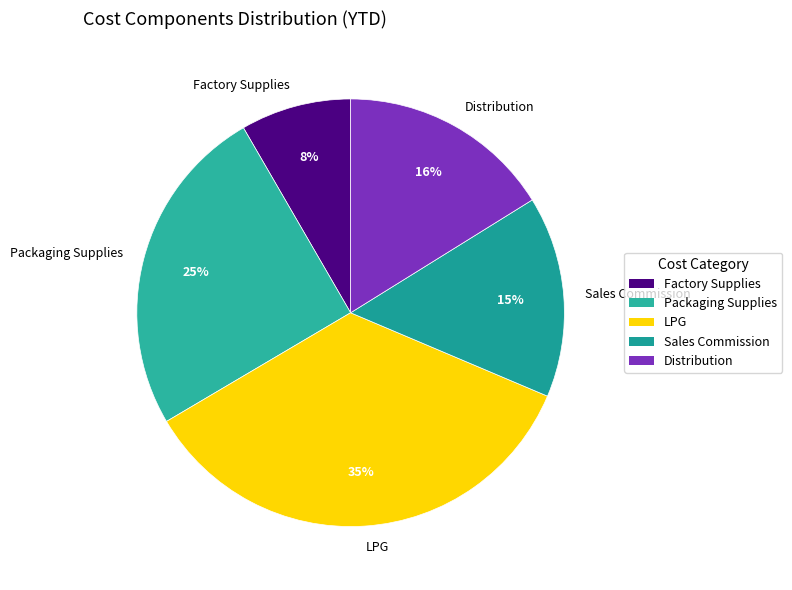

To the nearest percent, what percentage of the pie is Sales Commission?

15%